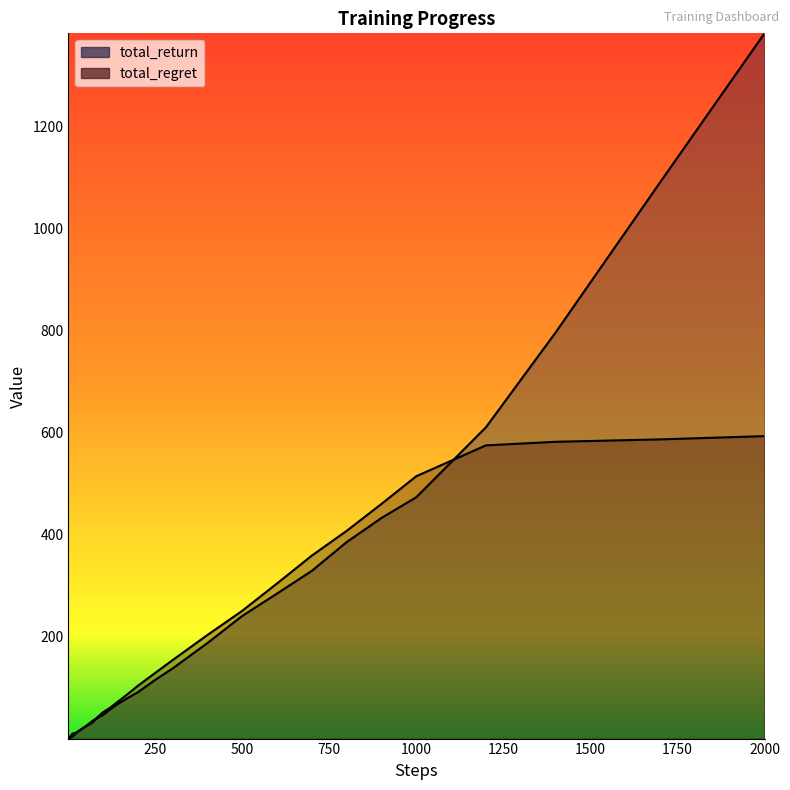

The value of total_regret at 39 is 592.8. True or false?

True